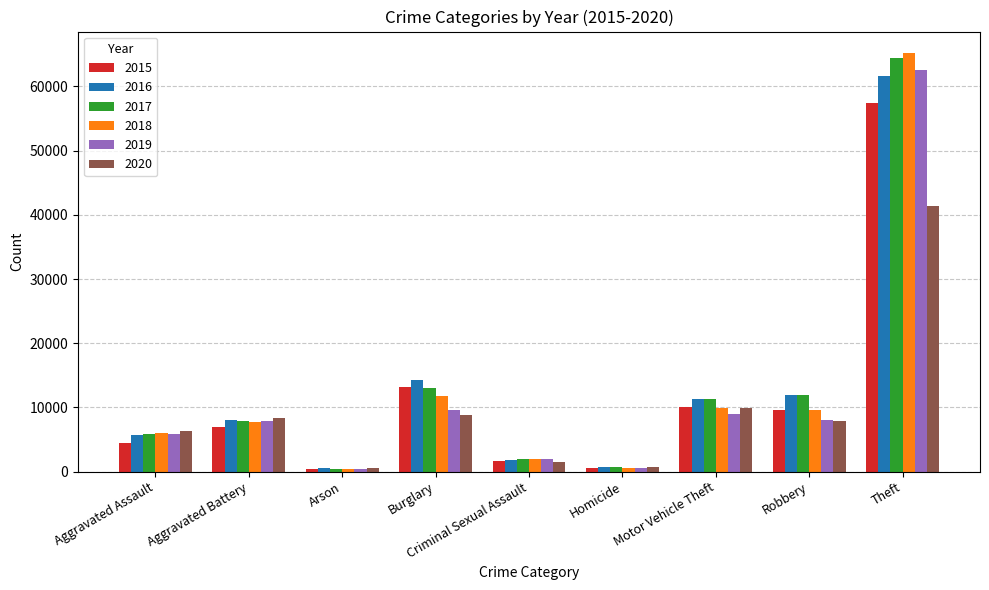

What is the minimum value shown in the chart?

373